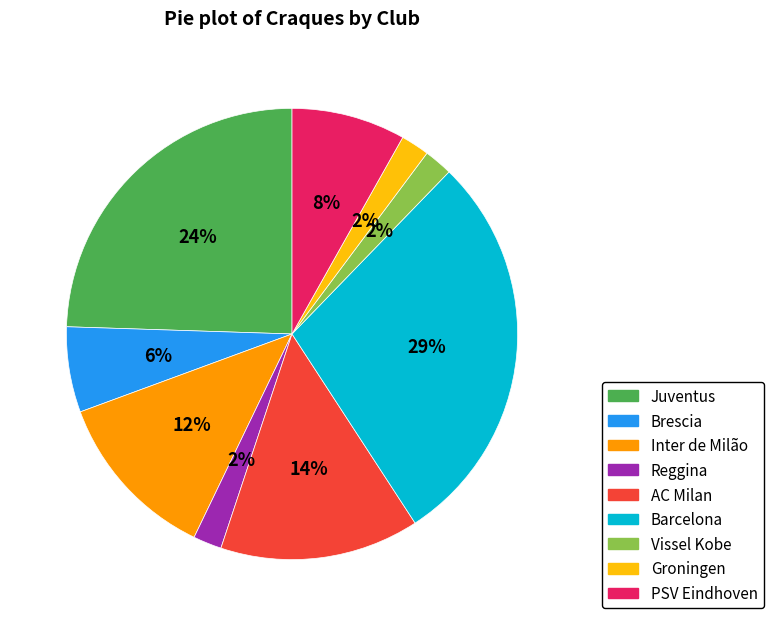

The Vissel Kobe slice represents 11% of the pie. True or false?

False